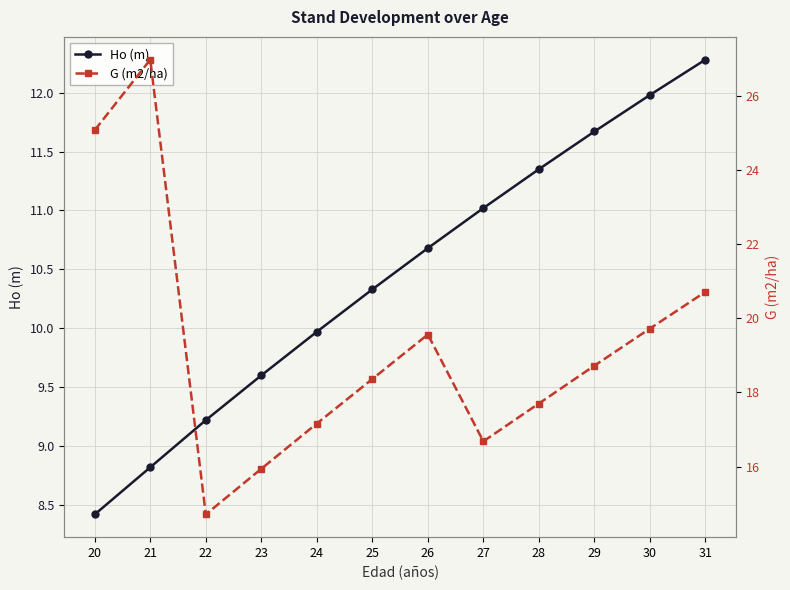

True or false: G (m2/ha) and Ho (m) intersect in this chart.

False